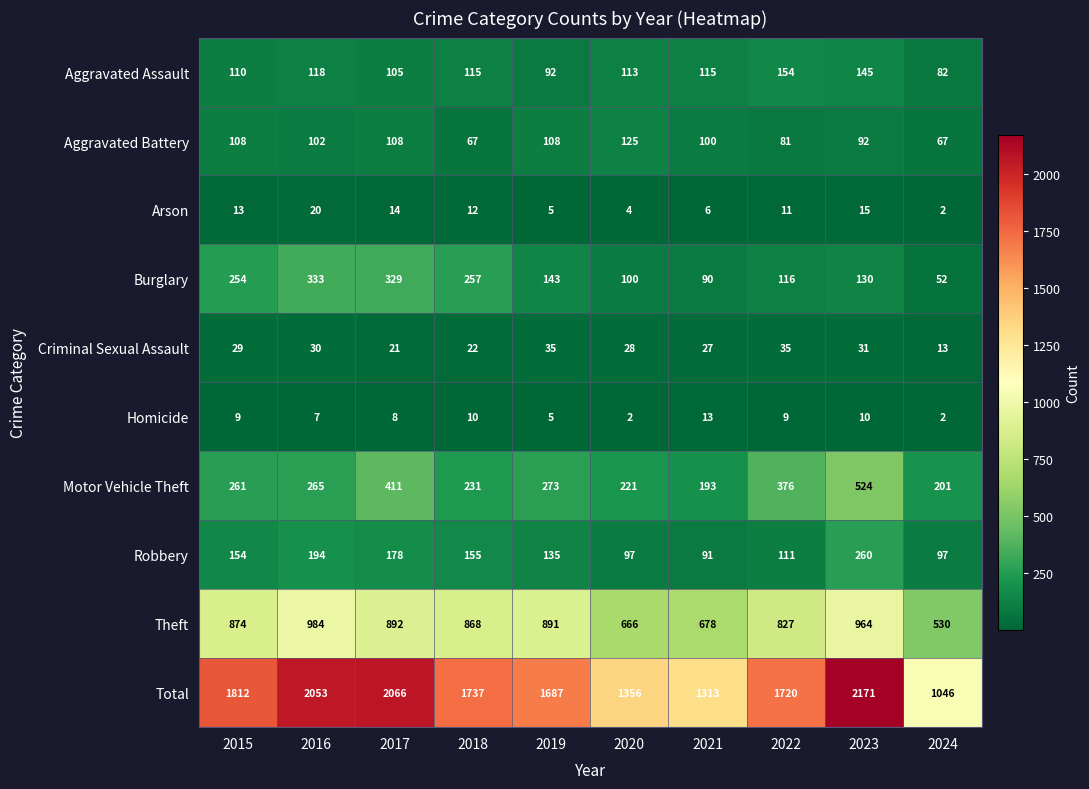

The value of Motor Vehicle Theft at 2015 is 261. True or false?

True